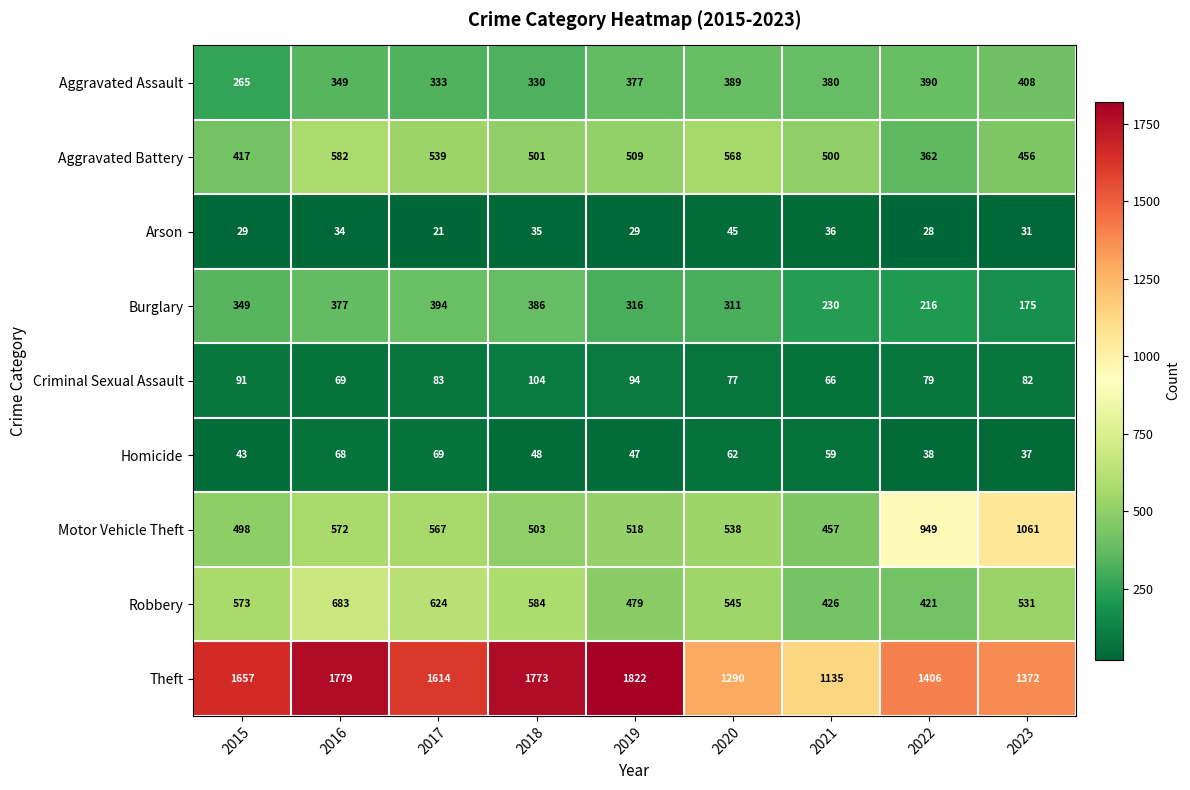

Which series has the widest spread of values?

Theft